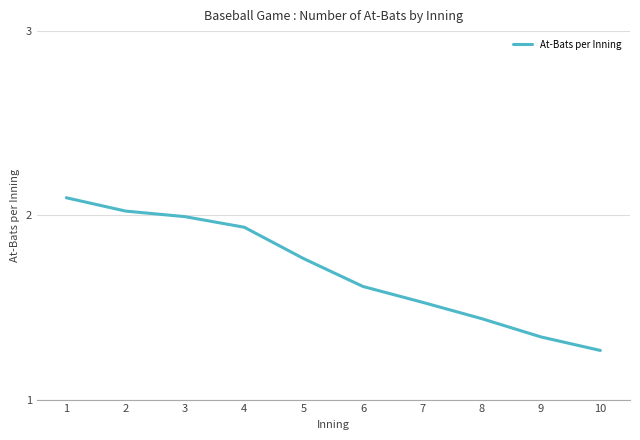

List the labels in order of value, largest first.

1, 2, 3, 4, 5, 6, 7, 8, 9, 10